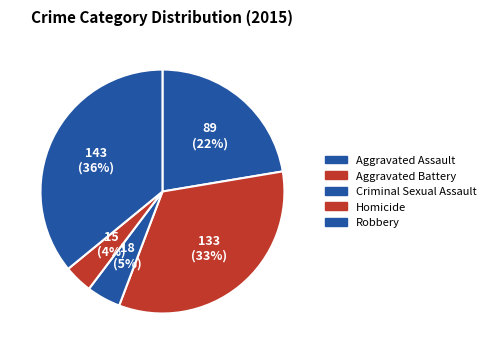

To the nearest percent, what is the combined percentage of Aggravated Assault and Aggravated Battery?

56%